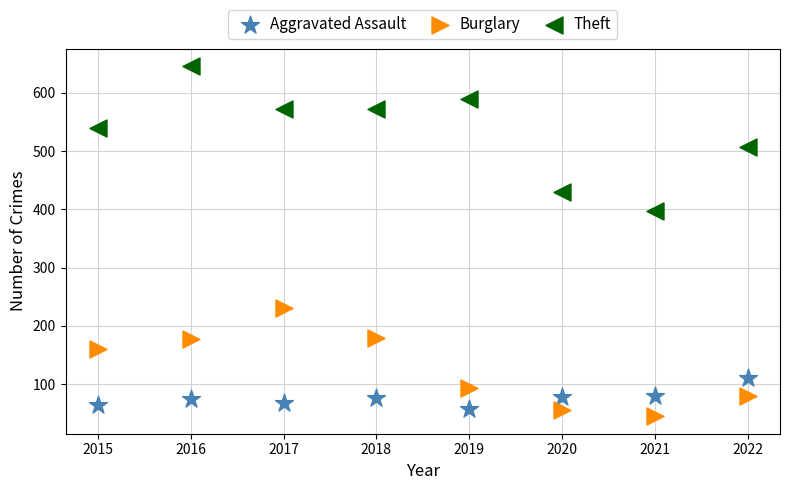

What are all the series names shown in the legend?

Aggravated Assault, Burglary, Theft